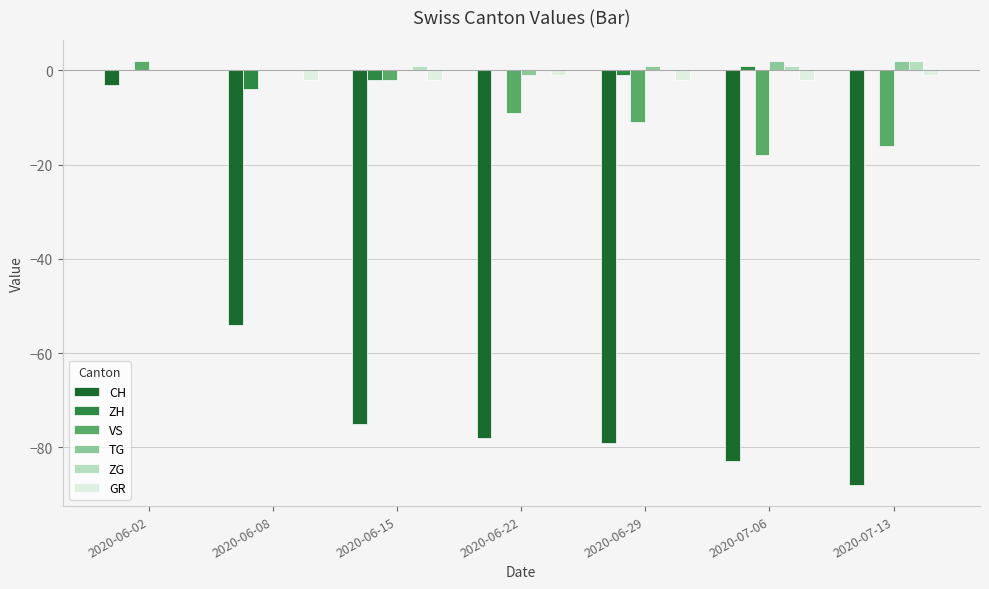

Between 2020-06-02 and 2020-06-29, which series saw the biggest shift?

CH